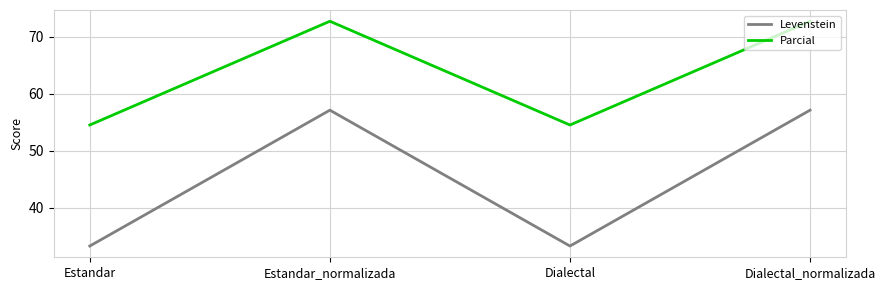

What position from the right is Estandar?

4